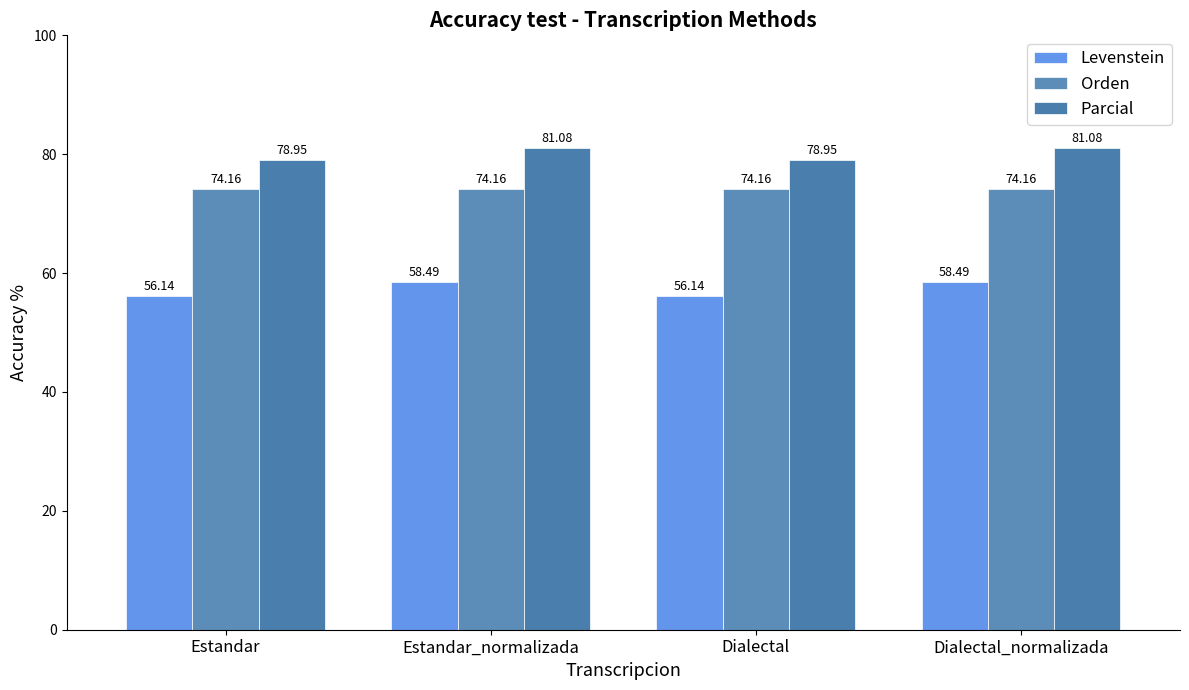

Count the number of categories in the chart.

4